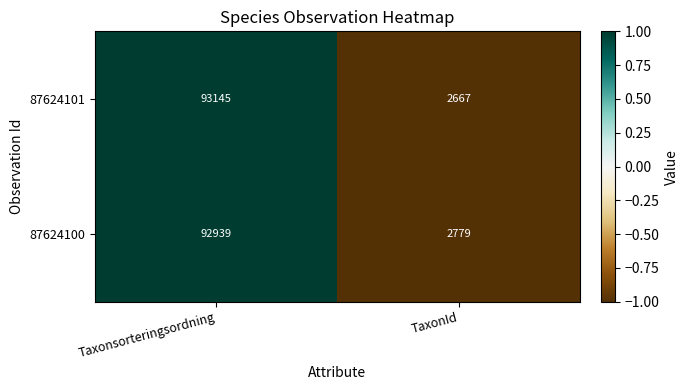

Is it true that 87624101 equals 93145 at Taxonsorteringsordning?

True